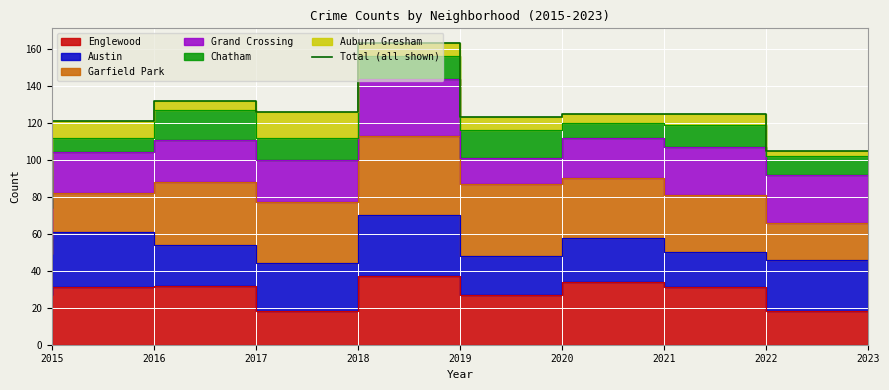

What value does the data have at 2021?

125